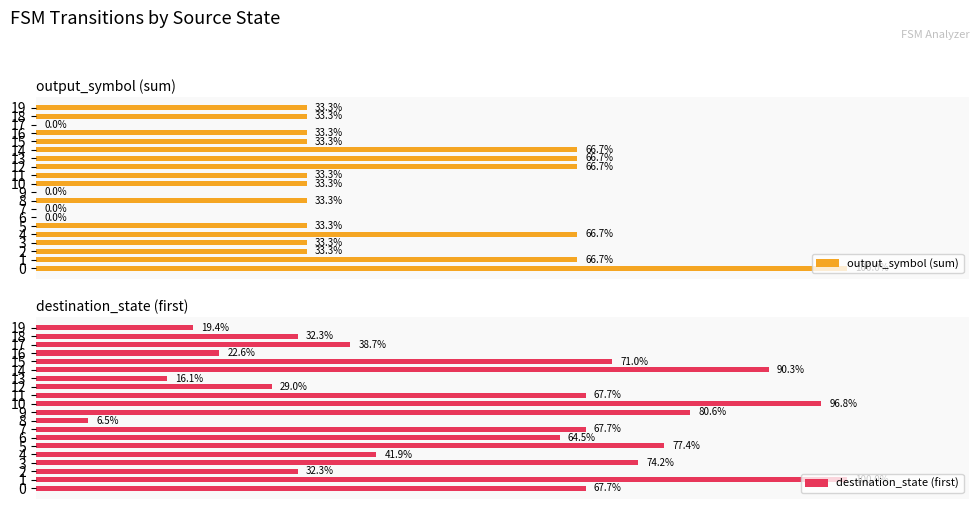

What is the spread (max minus min) of values at 0?

32.3